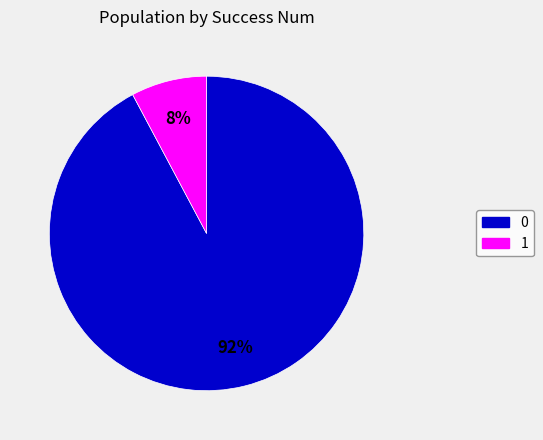

What percentage is the 1 slice, to the nearest percent?

8%